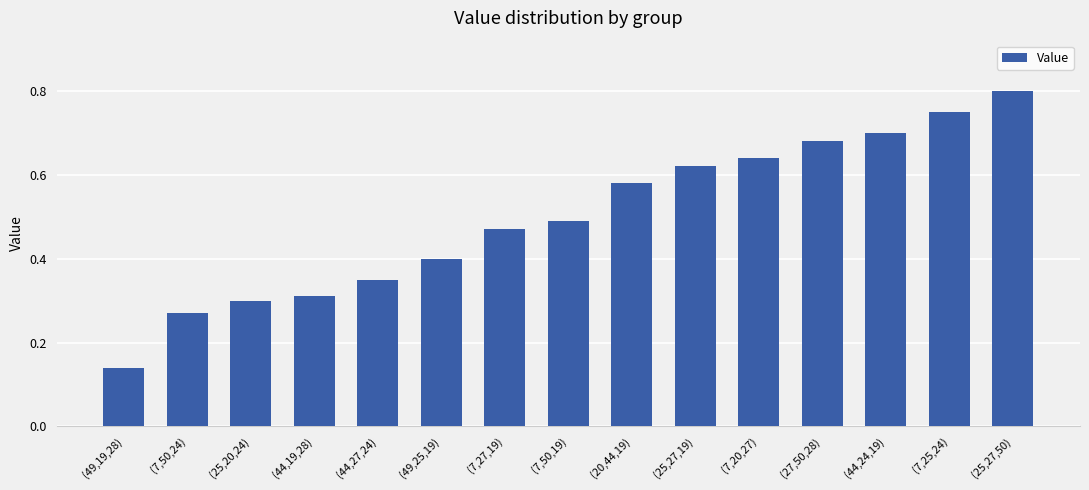

True or false: the data shows 0.2 at (49,19,28).

False